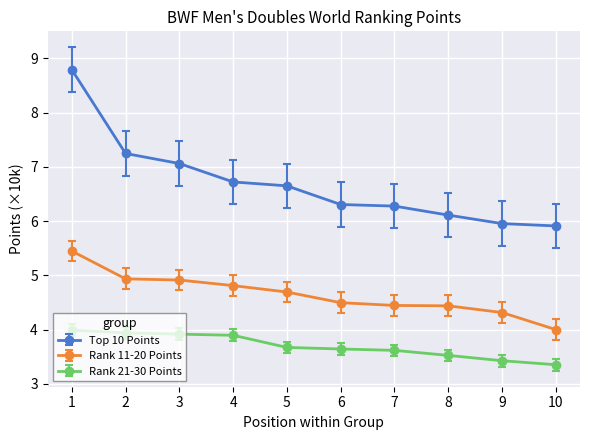

Does the chart have visible grid lines?

Yes